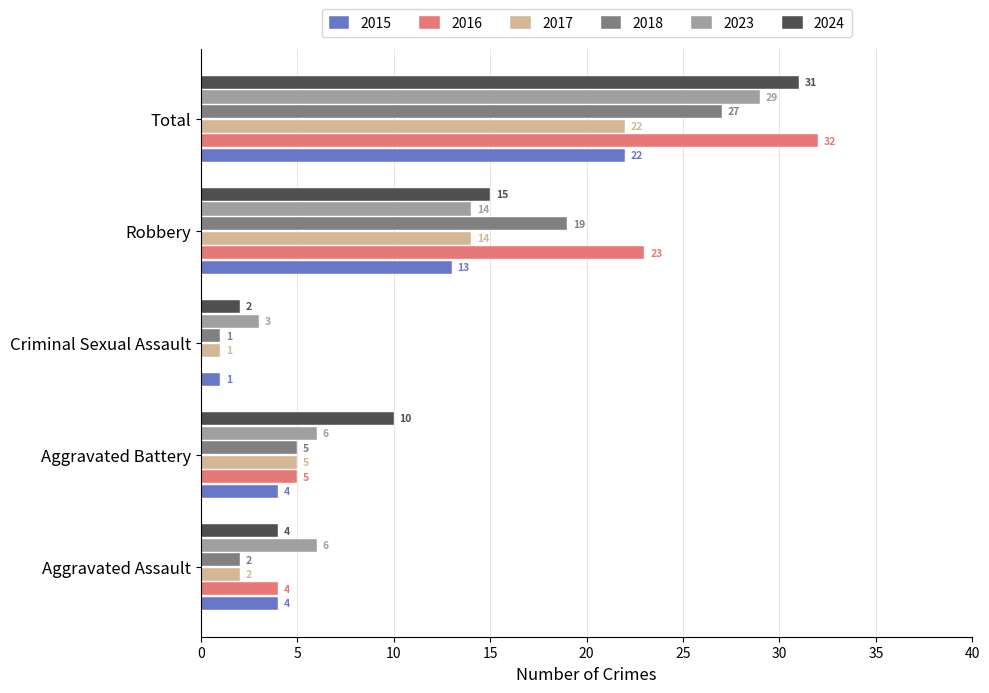

Which category has the highest value in the 2018 series?

Total